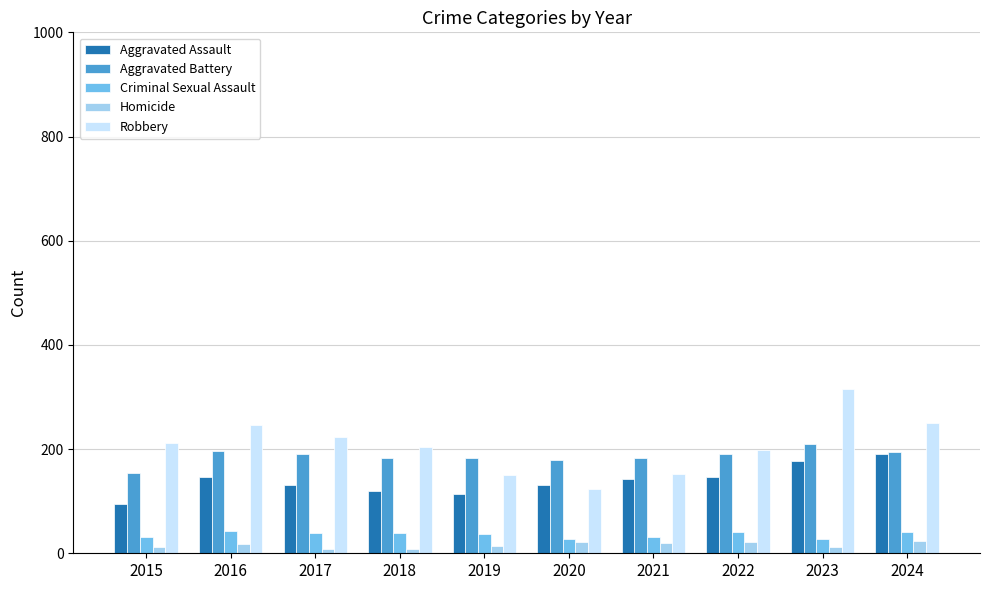

How many bars are there in total?

50